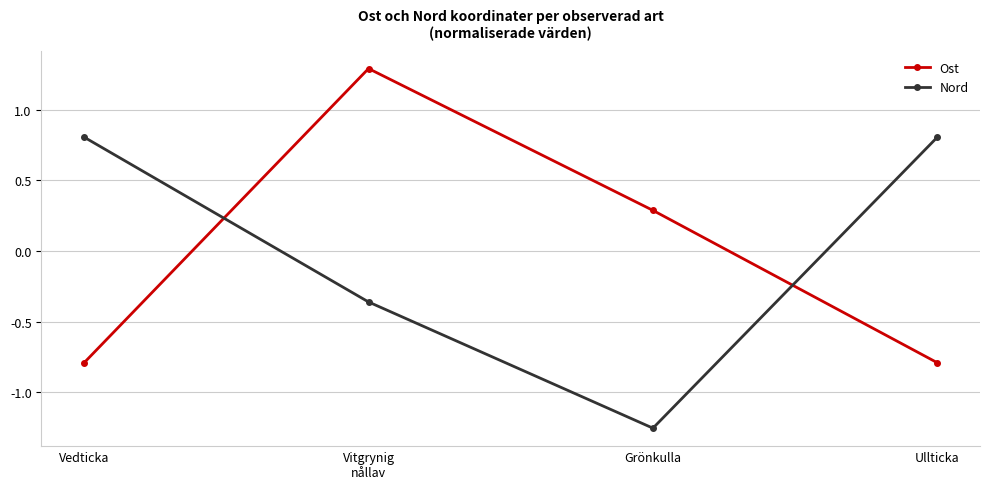

What is the label of the 2nd point from the right?

Grönkulla